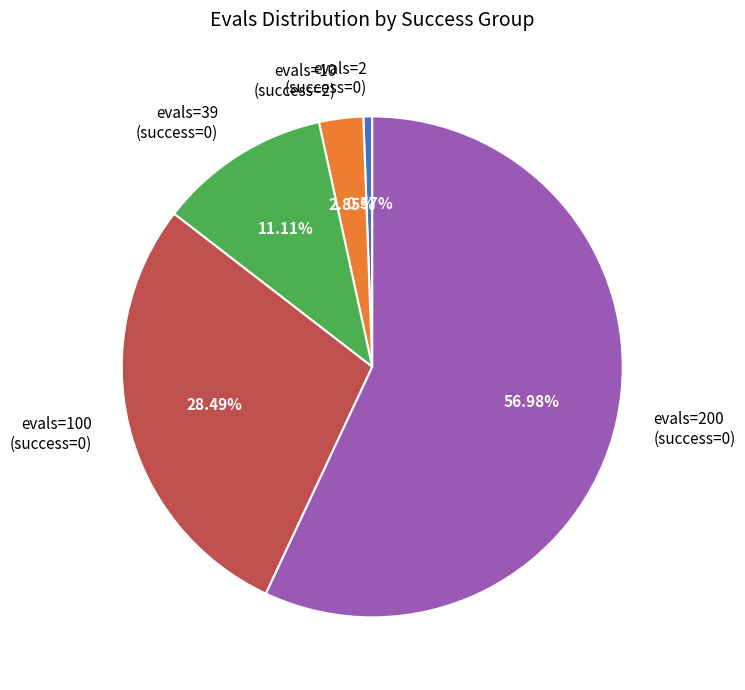

Rank the categories by value from highest to lowest.

evals=200 (success=0), evals=100 (success=0), evals=39 (success=0), evals=10 (success=2), evals=2 (success=0)